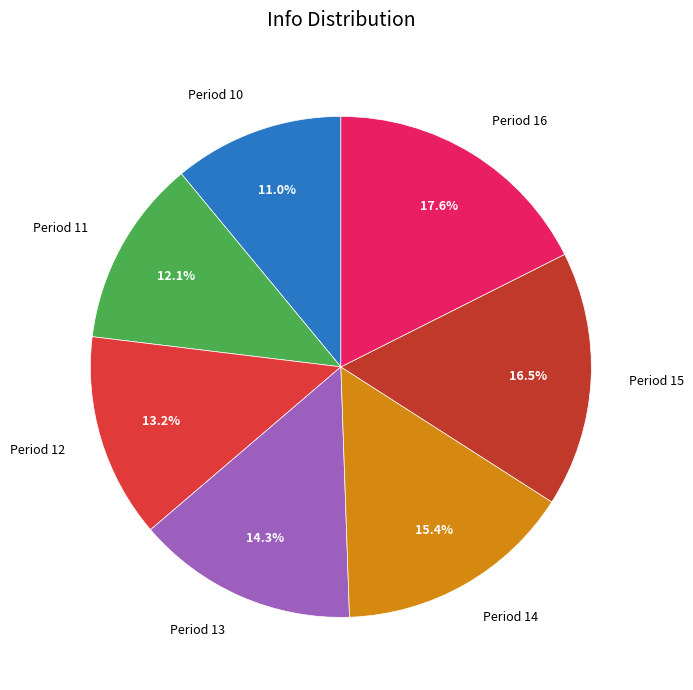

How many segments does this pie chart have?

7